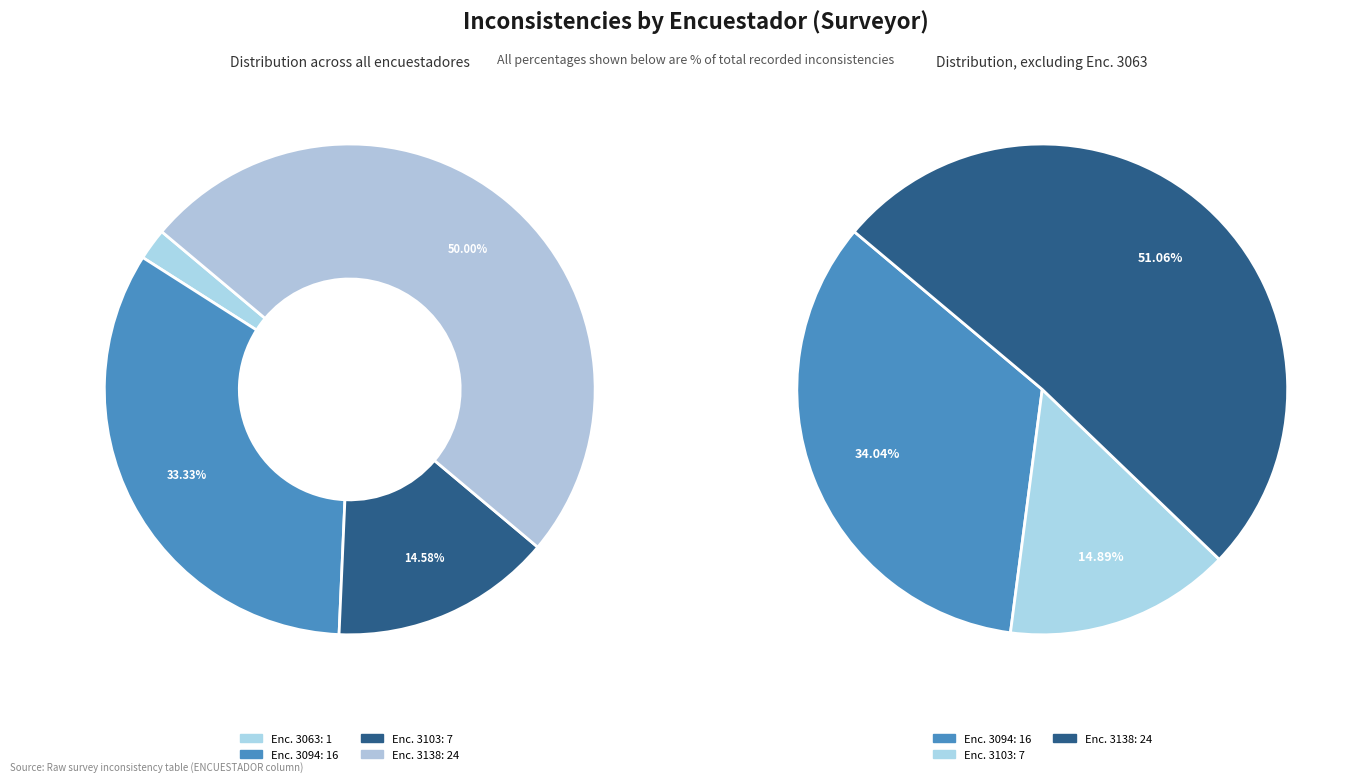

Count the number of slices in the pie.

4